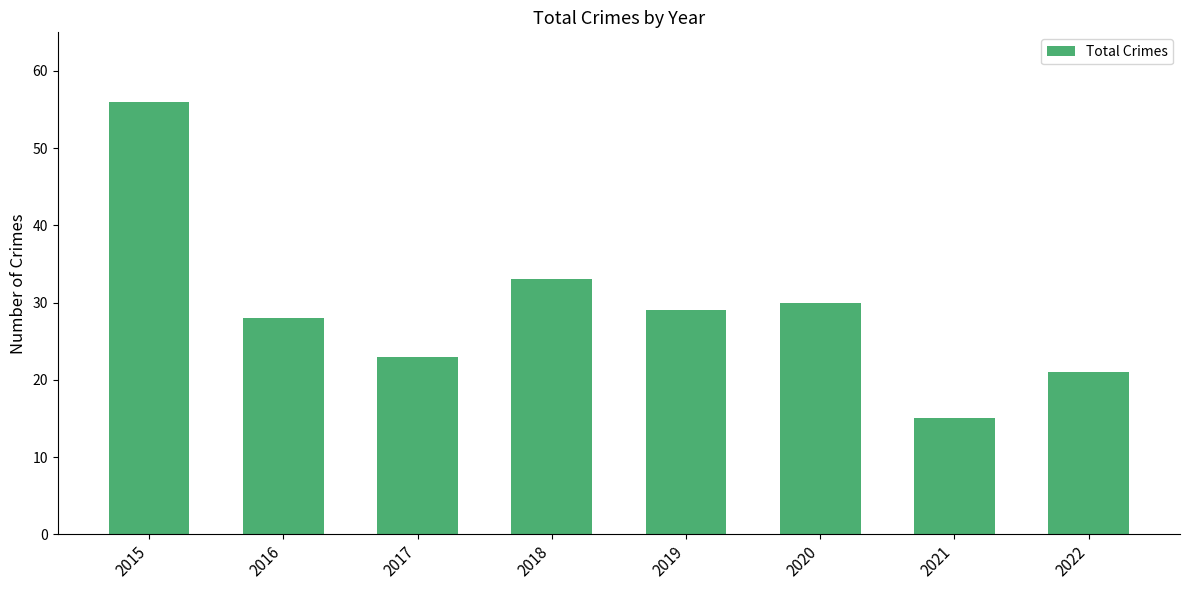

What is the difference between the maximum and minimum values?

41